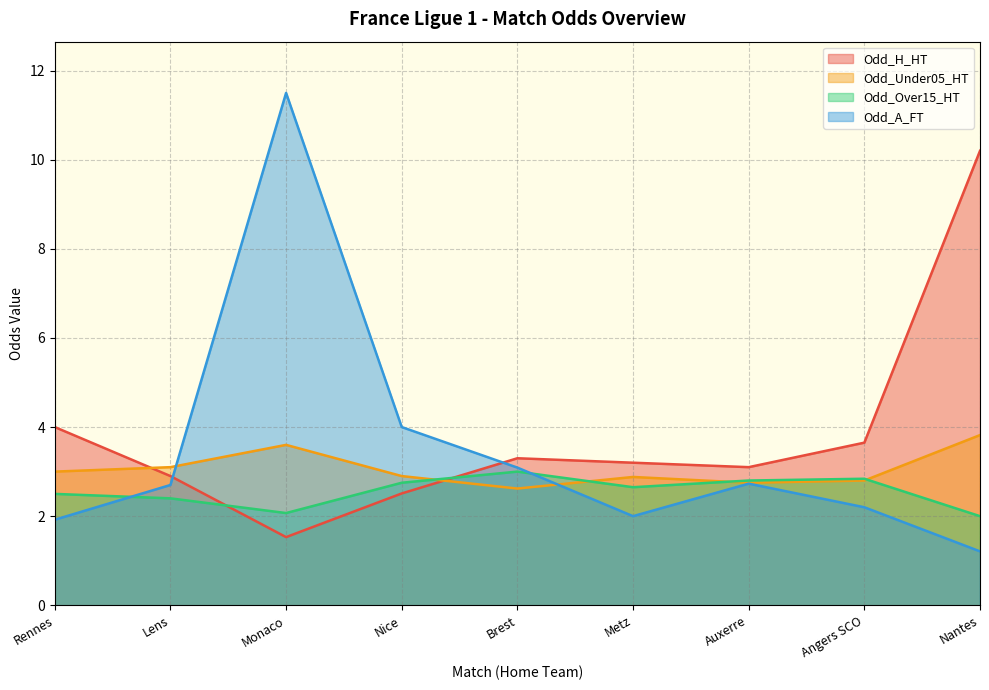

What is the label of the 2nd point from the left?

Lens